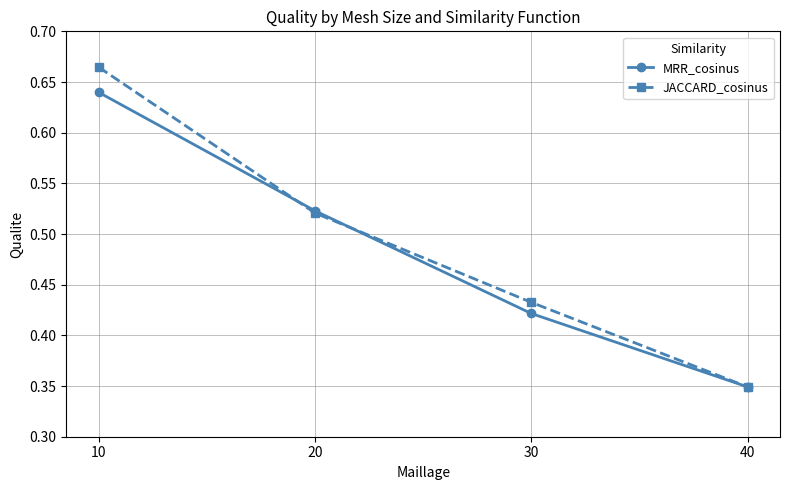

The JACCARD_cosinus series shows 0.6 at 40. True or false?

False